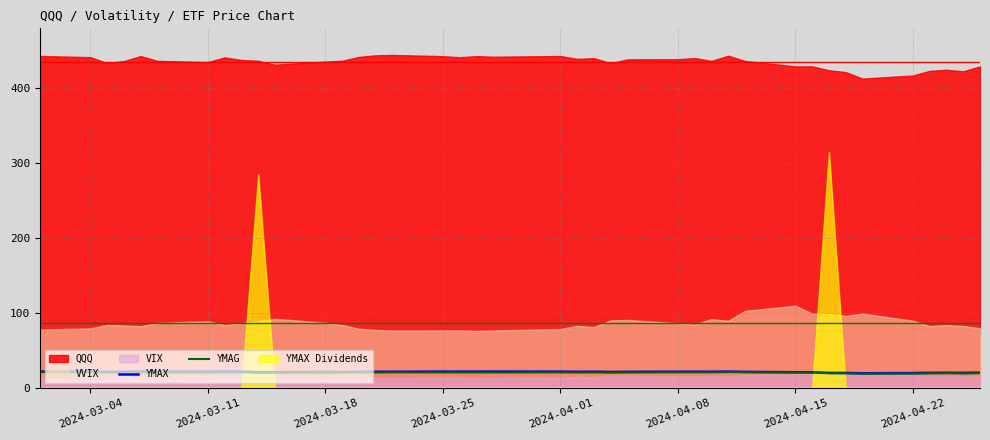

Does the chart have visible grid lines?

Yes